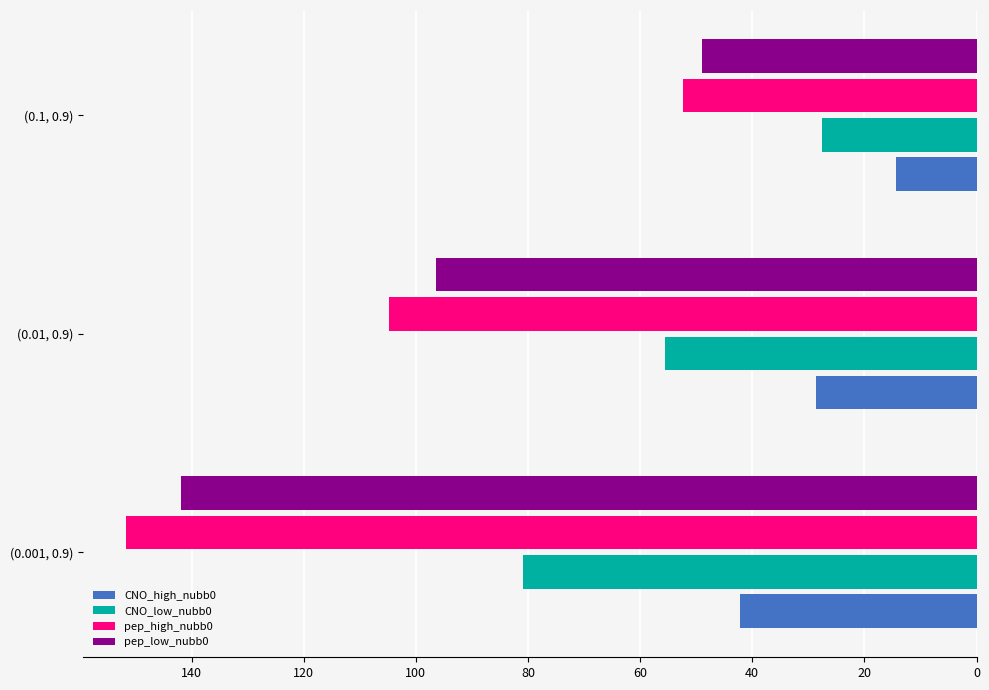

What is the difference between the maximum and second lowest values in the pep_low_nubb0 series?

45.5